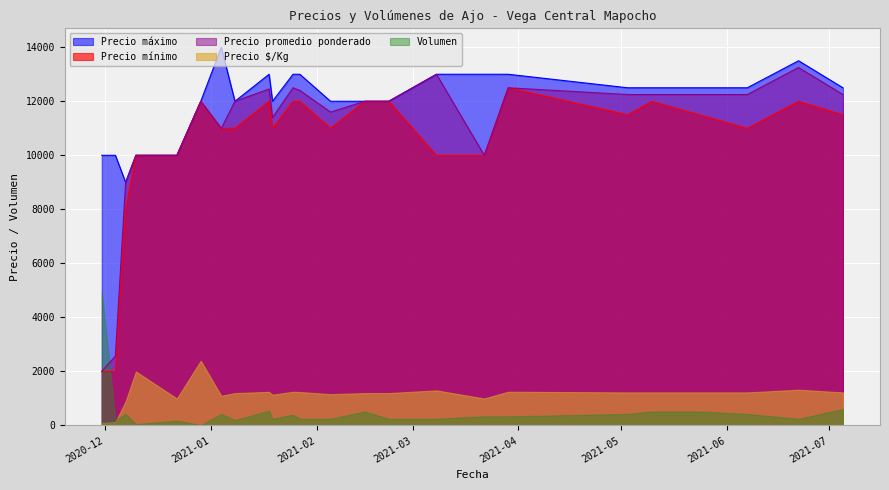

What is the label of the 22nd point from the right?

2020-12-07